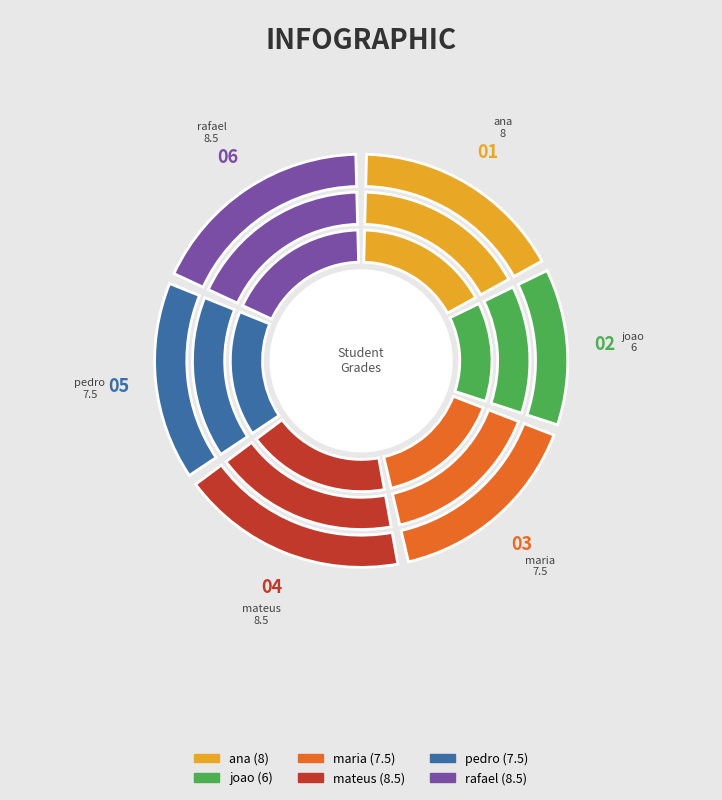

To the nearest percent, what is the average slice percentage?

17%